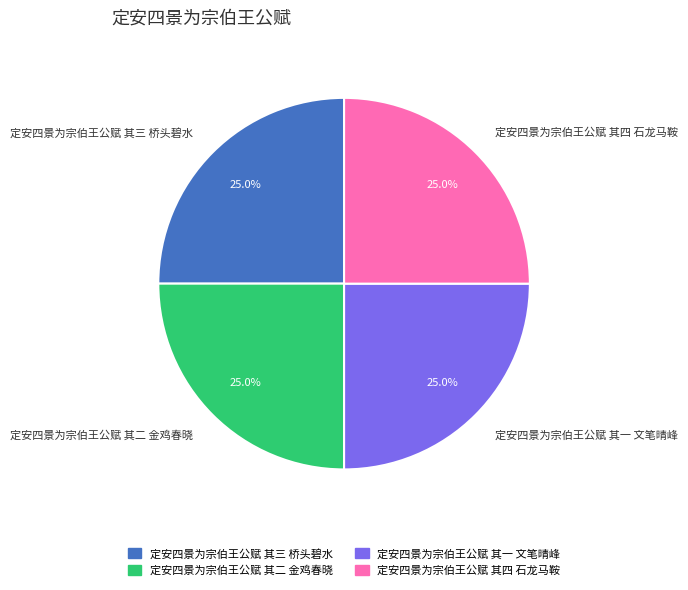

To the nearest percent, what percentage of the pie is 定安四景为宗伯王公赋 其二 金鸡春晓?

25%